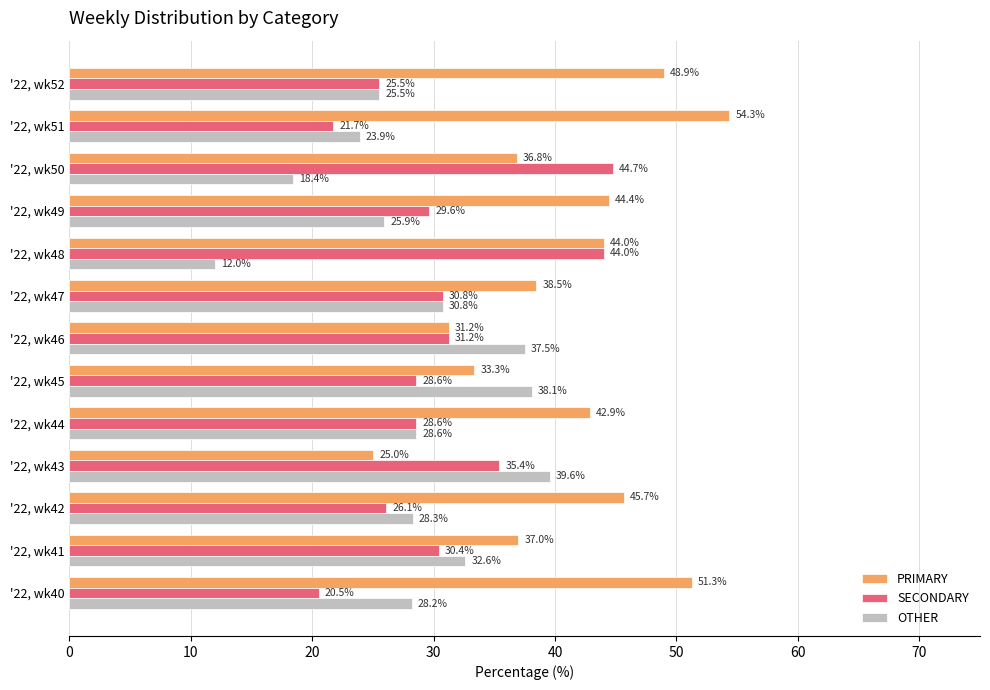

What is the sum of all OTHER values?

369.4